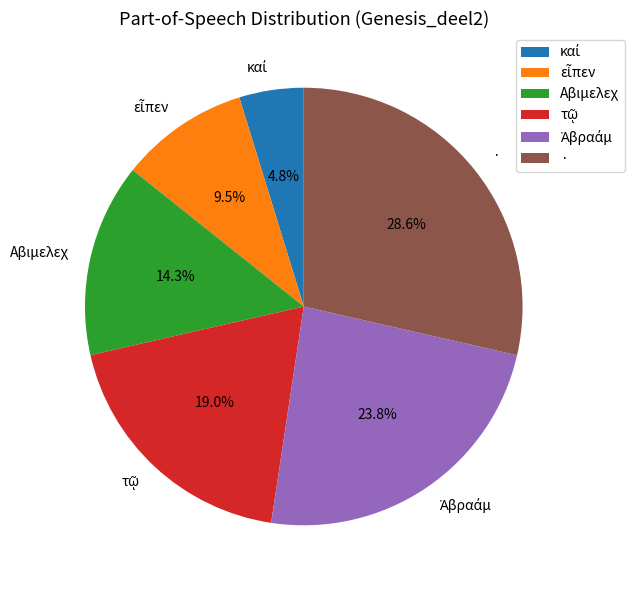

What is the largest slice in the pie chart?

·